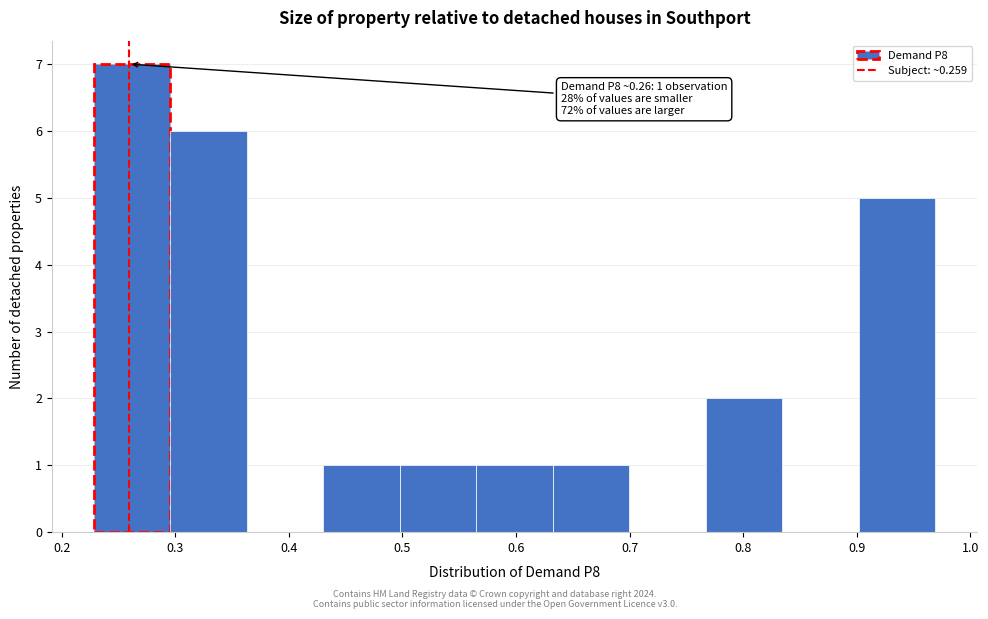

Which range on the x-axis has the tallest bar?

0.23 to 0.30